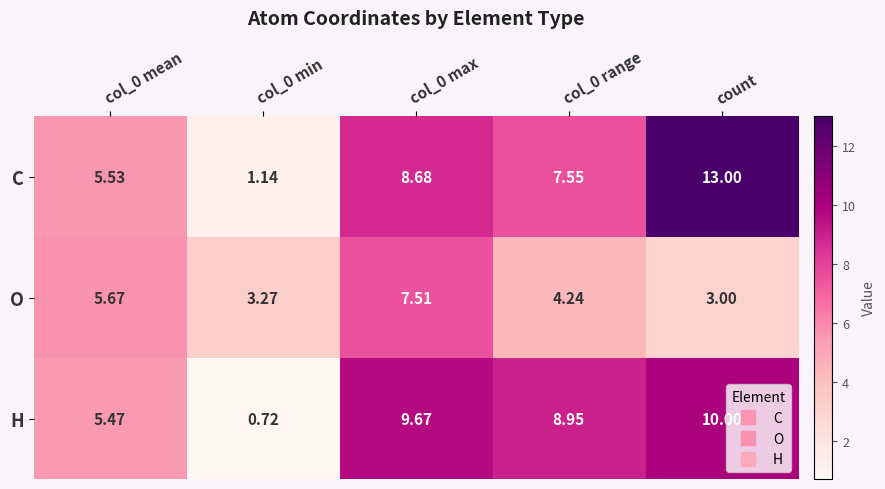

Which series changed the most between col_0 mean and col_0 range?

H